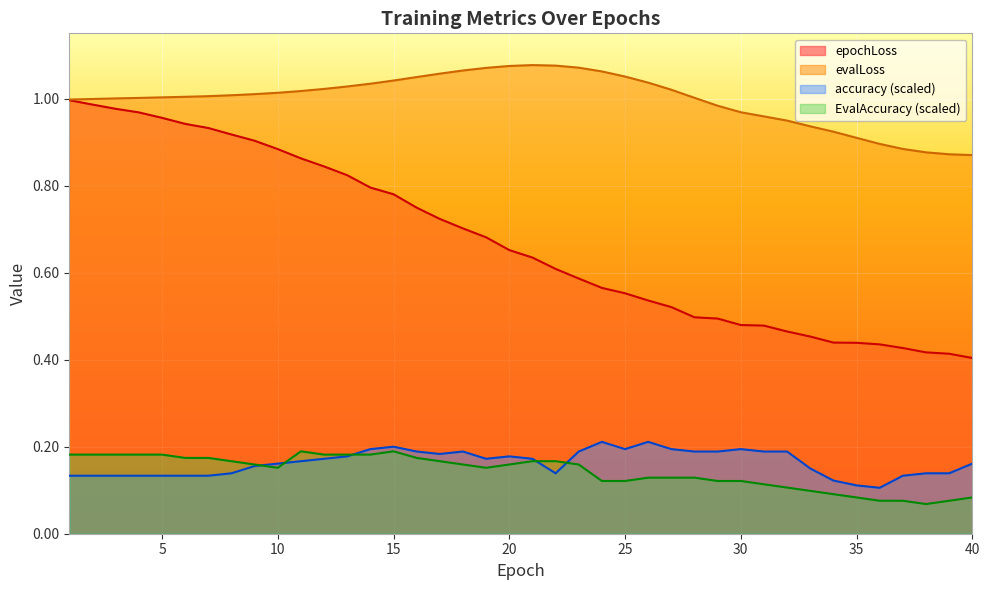

How many lines are shown in the chart?

4